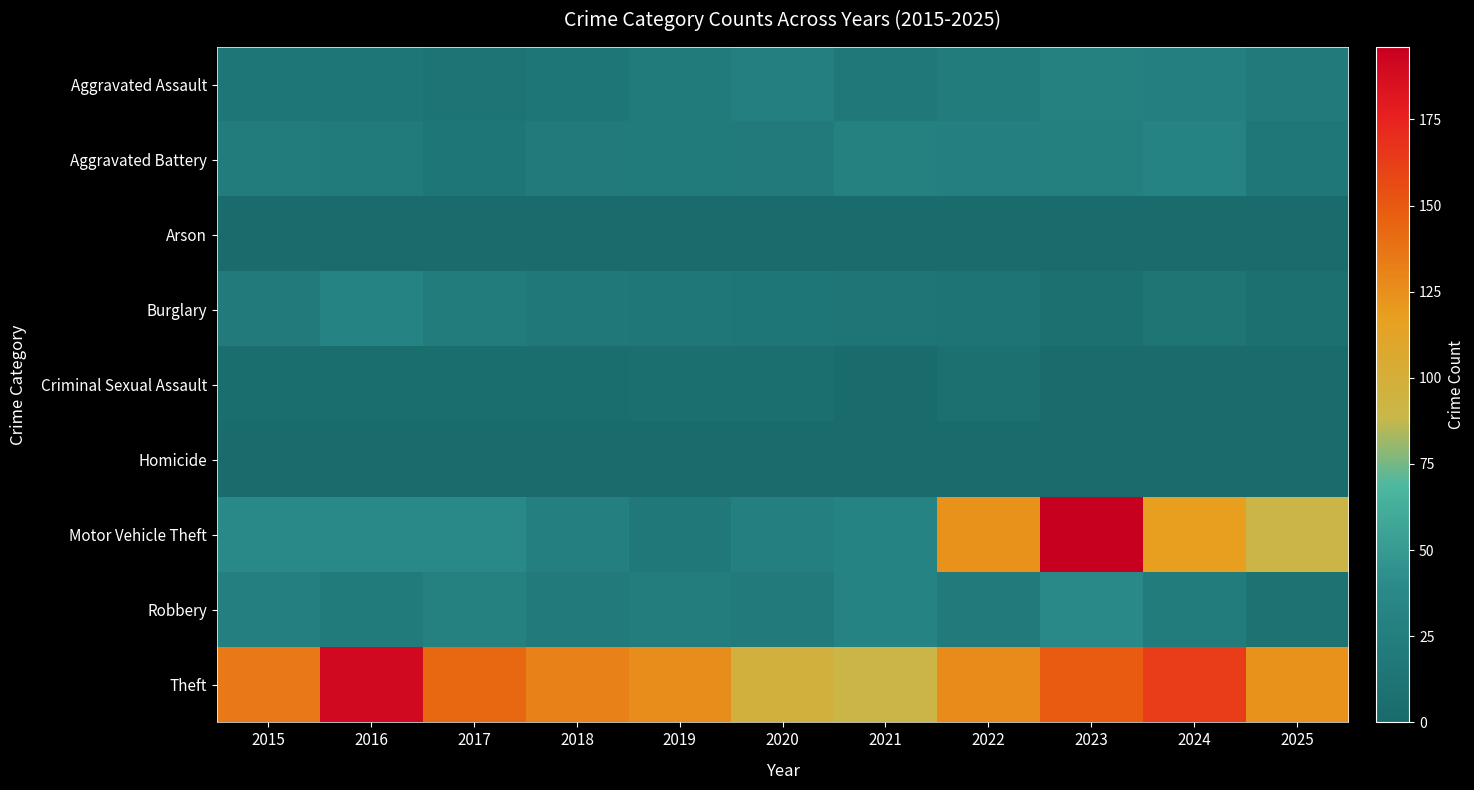

Between 2018 and 2022, which is larger?

2022